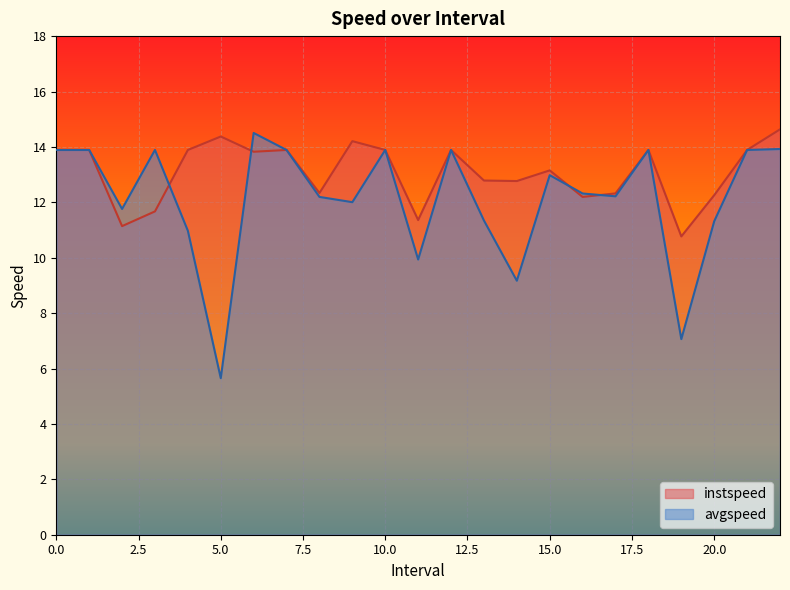

What is the sum of the instspeed values at 2 and 5?

25.5